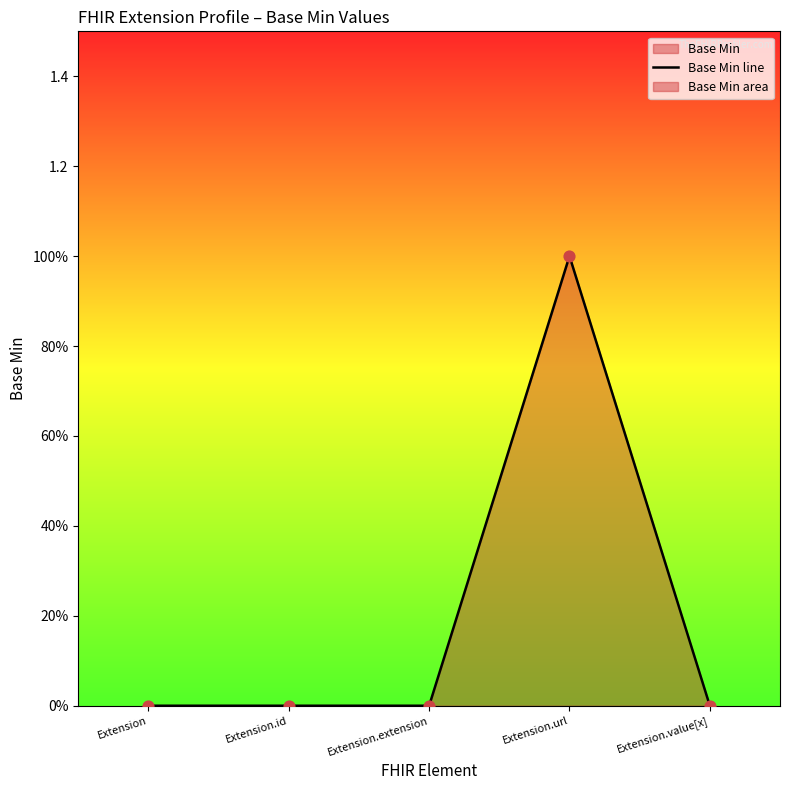

Between Extension.extension and Extension.value[x], which is larger?

Extension.extension